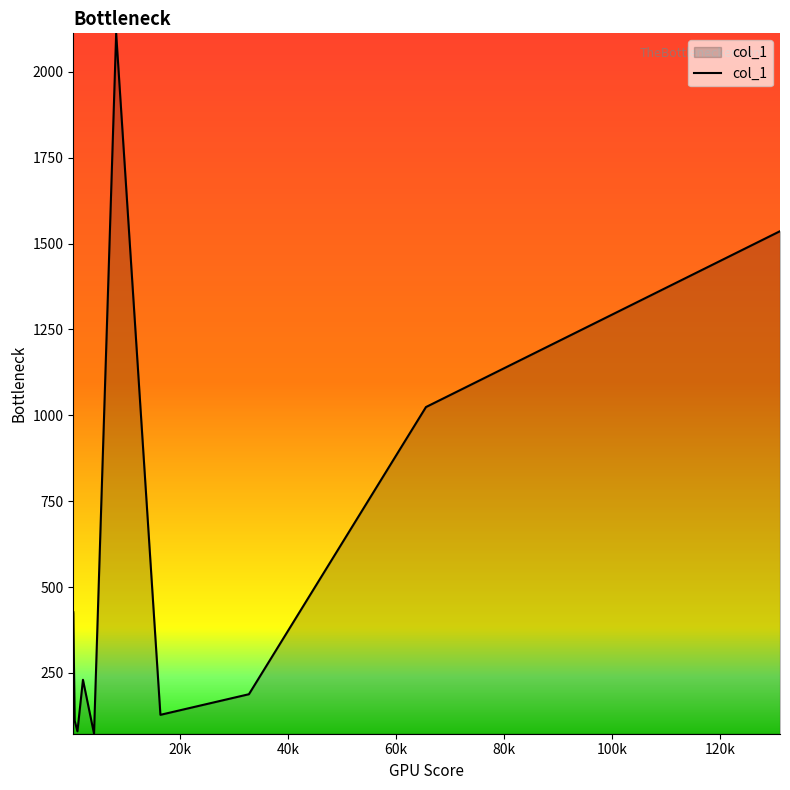

What is the difference between the maximum and minimum values?

2039